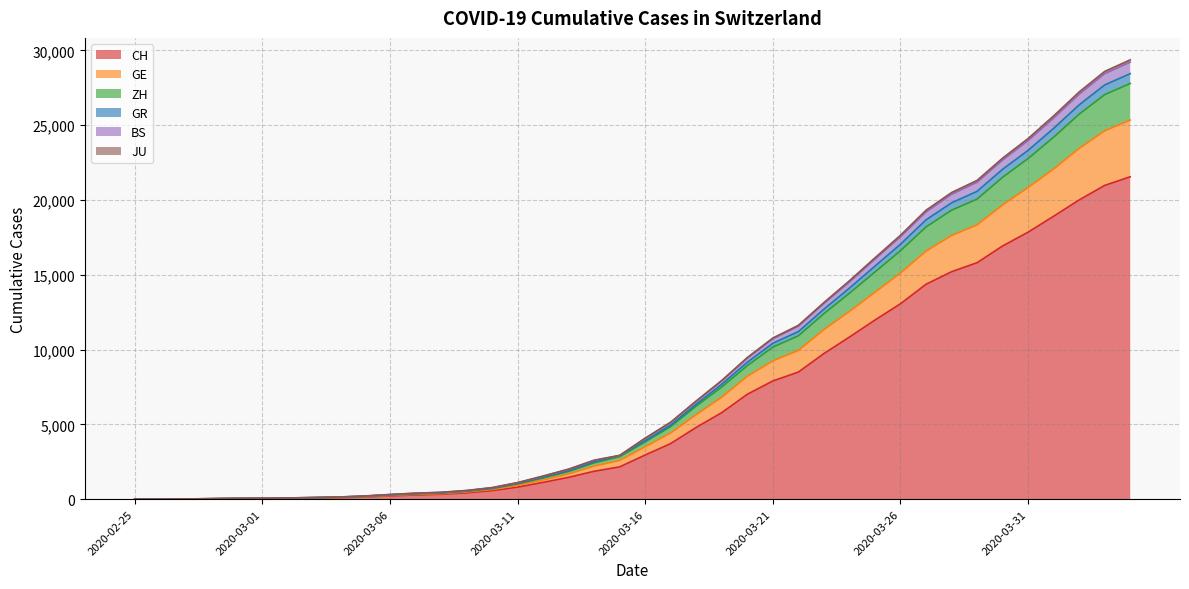

What is the maximum value for CH?

21554